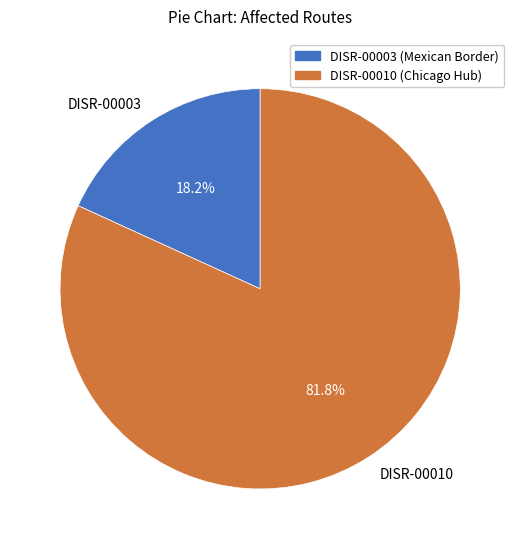

Is it true that DISR-00003 is 24% of the pie?

False